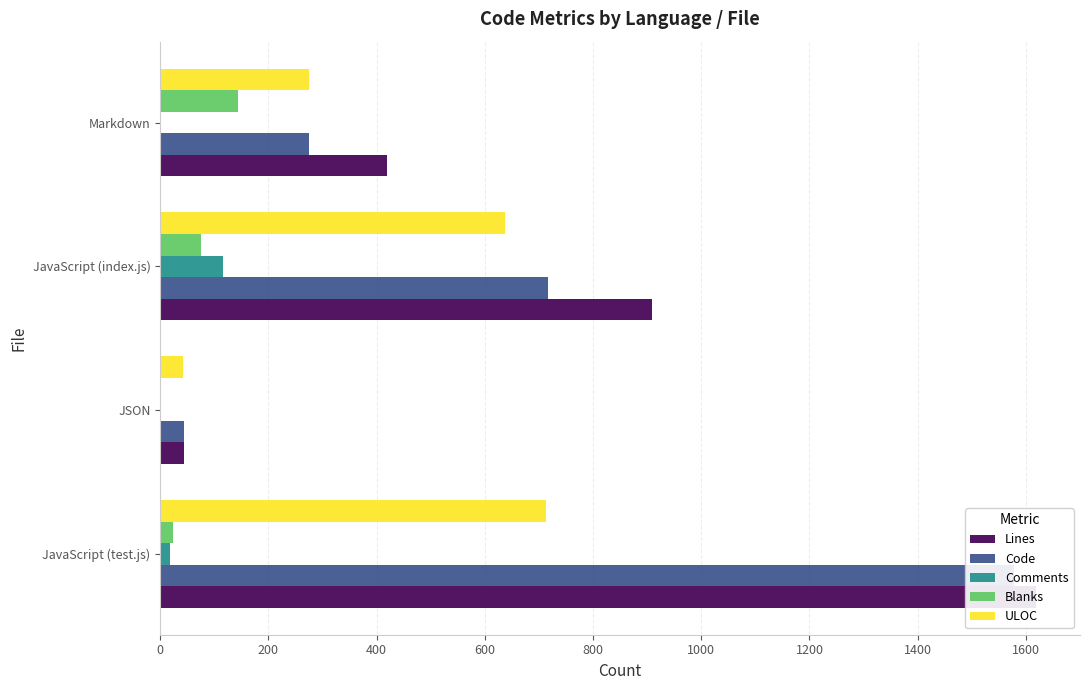

What is the difference between the maximum and second lowest values in the Code series?

1302